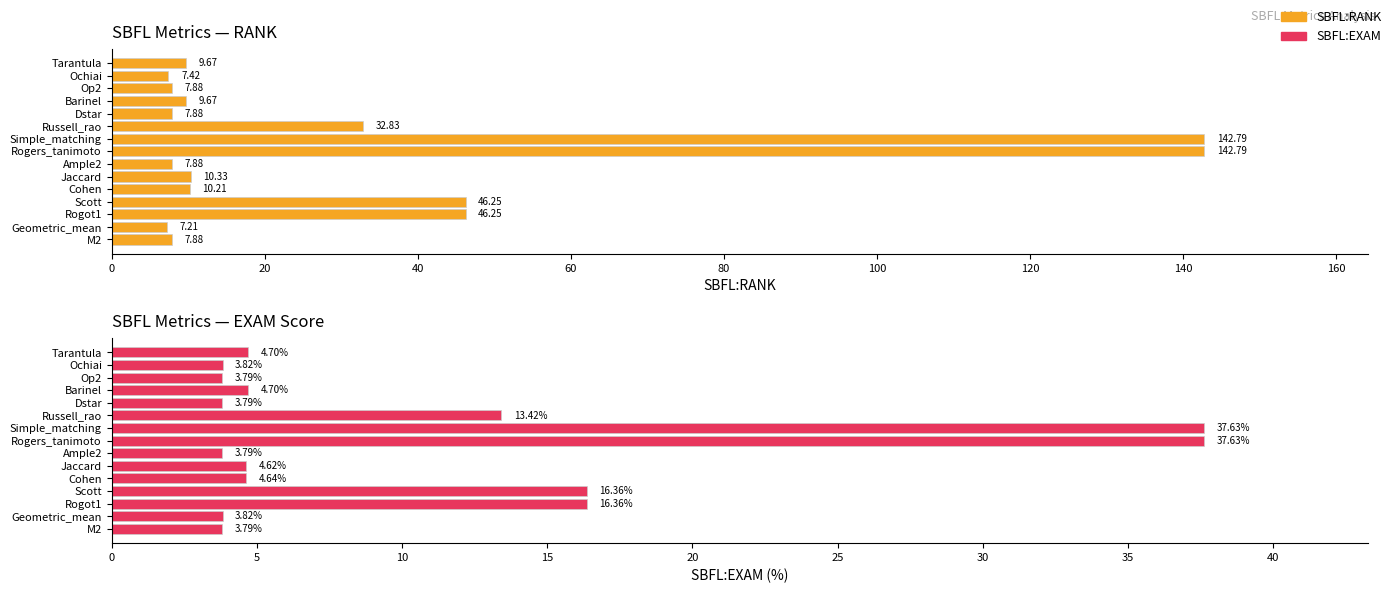

True or false: SBFL:EXAM has a value of 3.8 at Ample2.

True